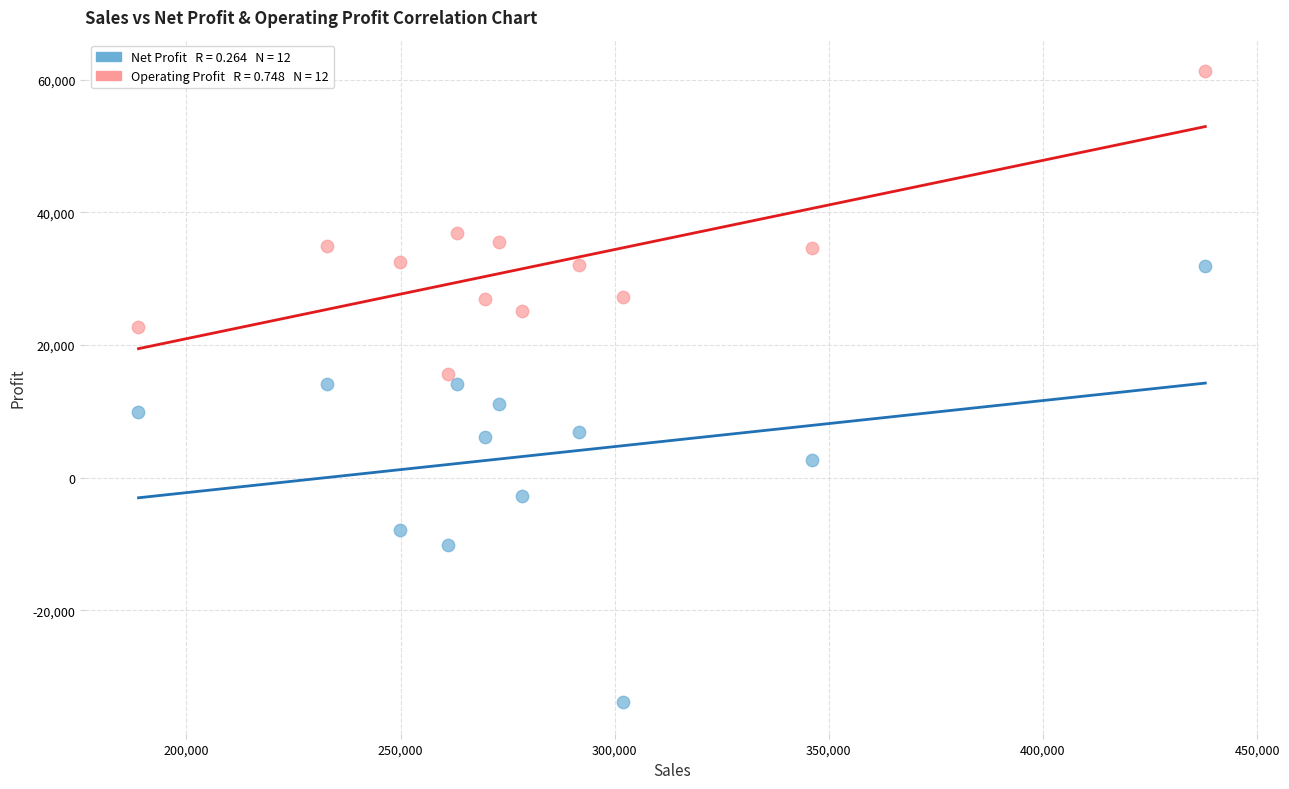

Across all data points, what is the range of Y values (max minus min)?

95190.6